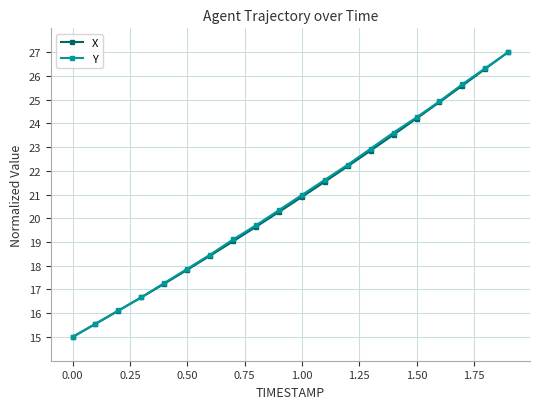

At how many categories does at least one series exceed 18?

14